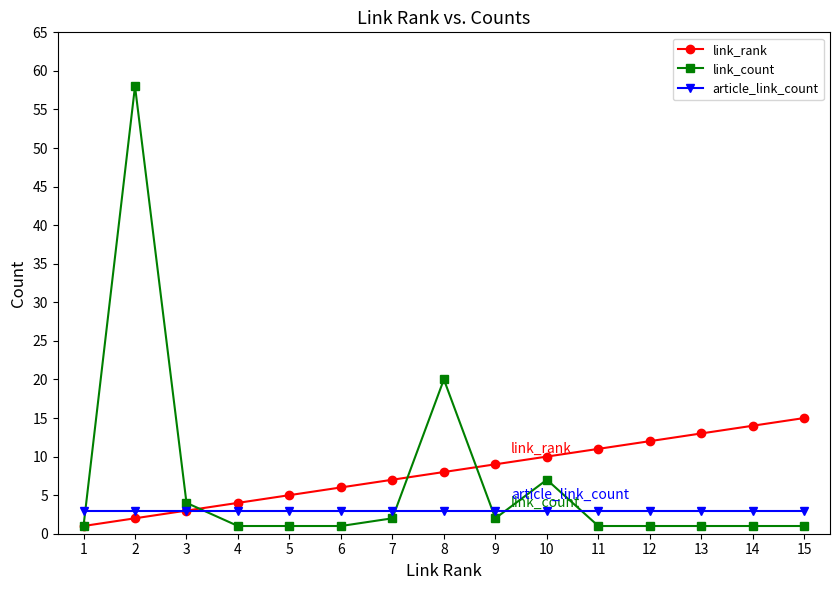

Does the chart have visible grid lines?

No